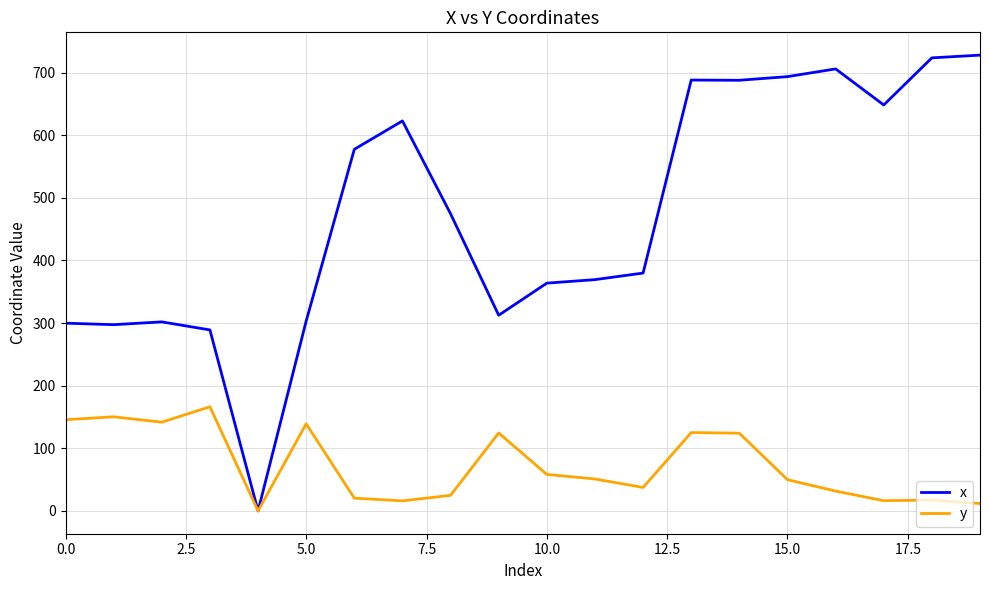

List the series in order of their peak value, highest first.

x, y